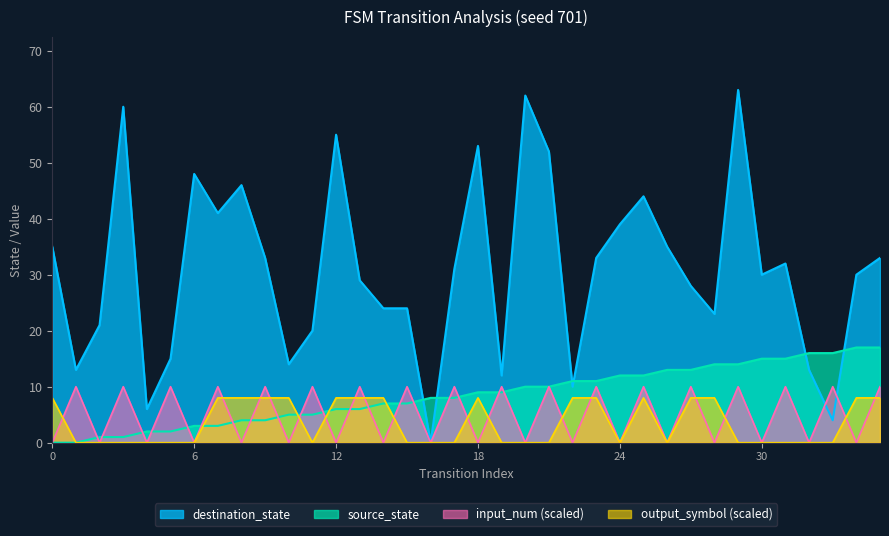

What is the value of the input_num point at the 10th from the left?

10